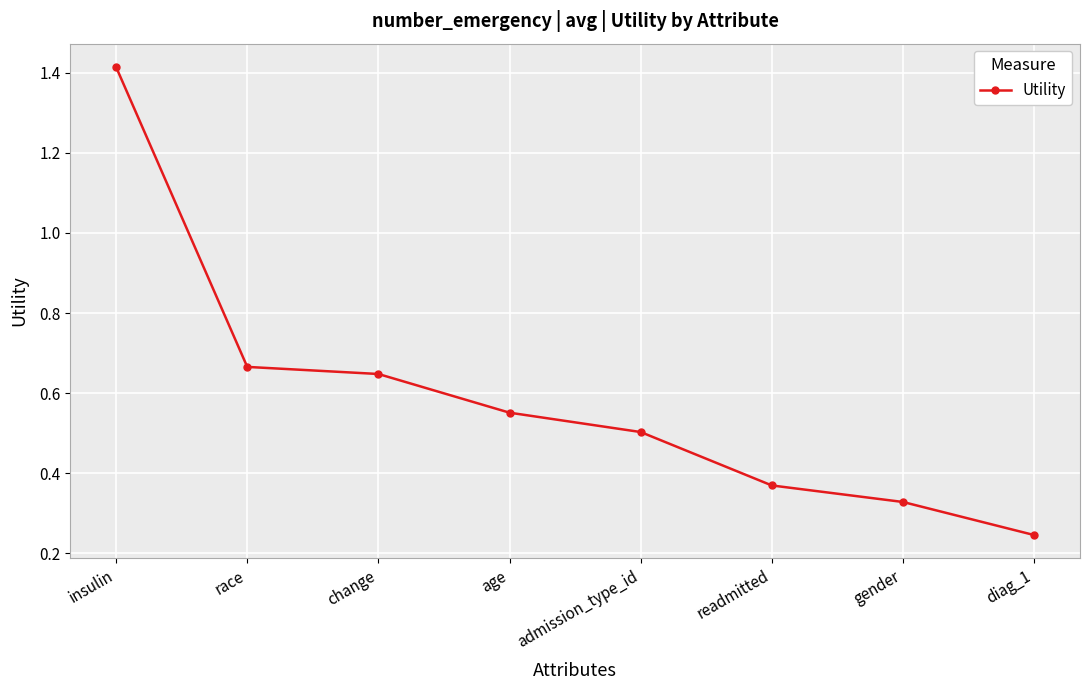

Which label corresponds to the smallest value in the chart?

diag_1